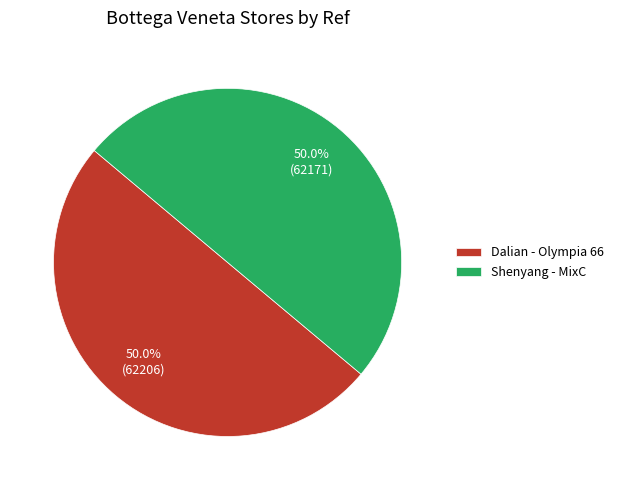

To the nearest percent, what is the average slice percentage?

50%